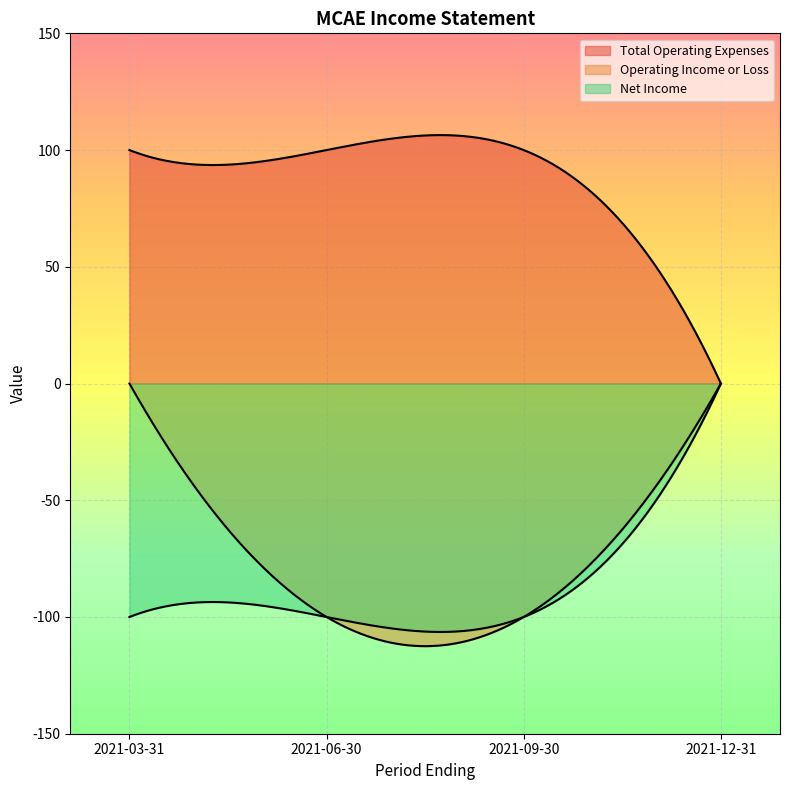

What is the label of the 1st point from the left?

2021-03-31